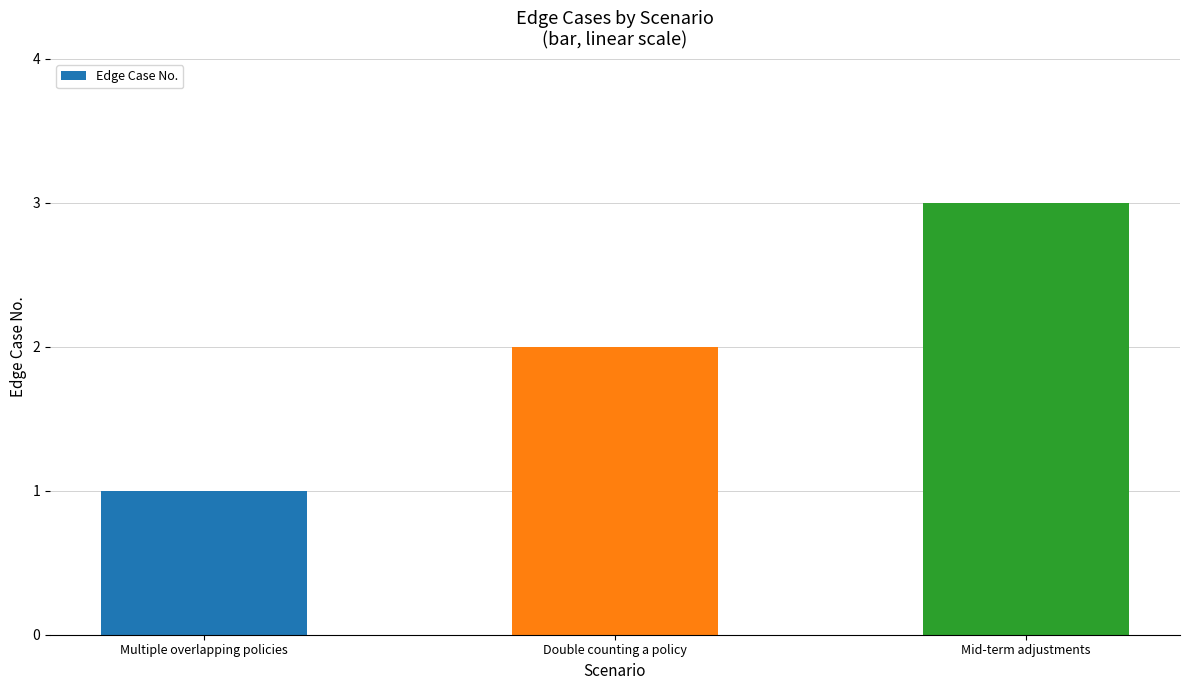

What is the maximum value shown in the chart?

3